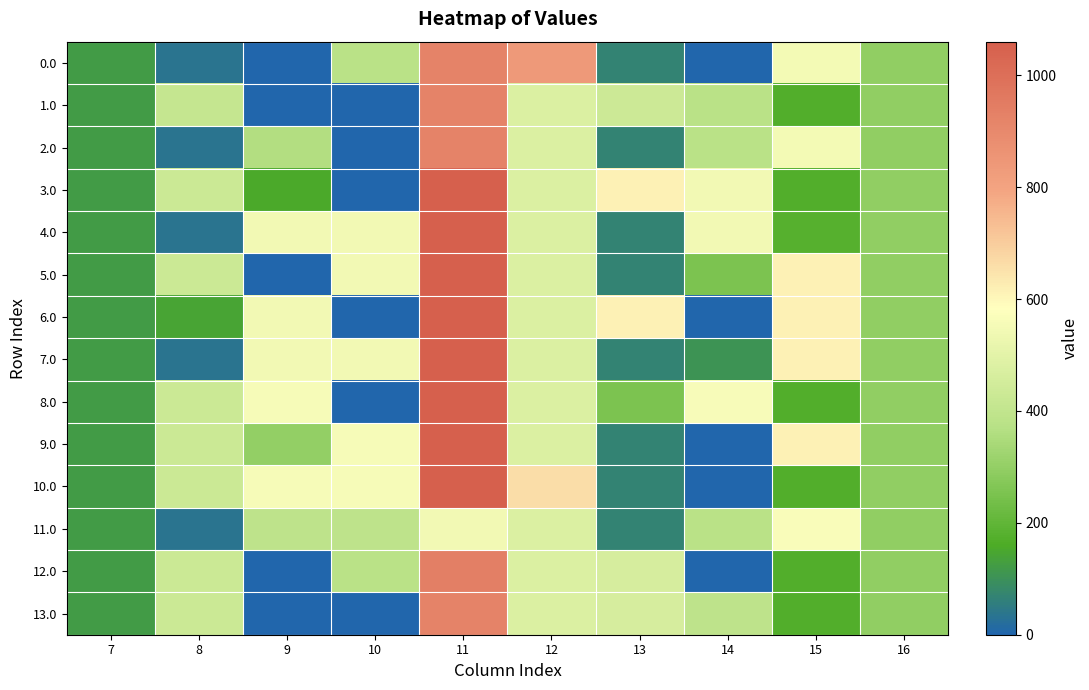

Between 8 and 14, which is larger?

8